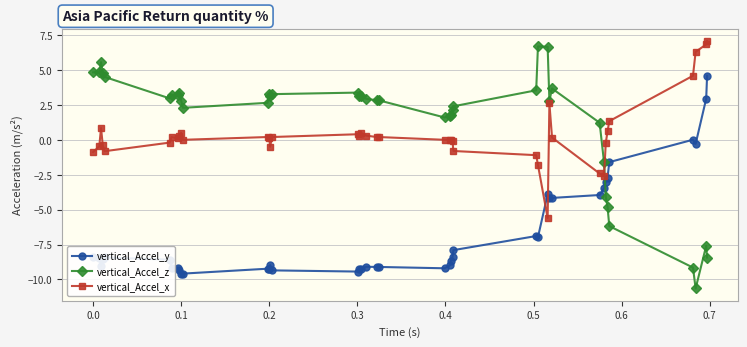

Count the number of data series in this chart.

3